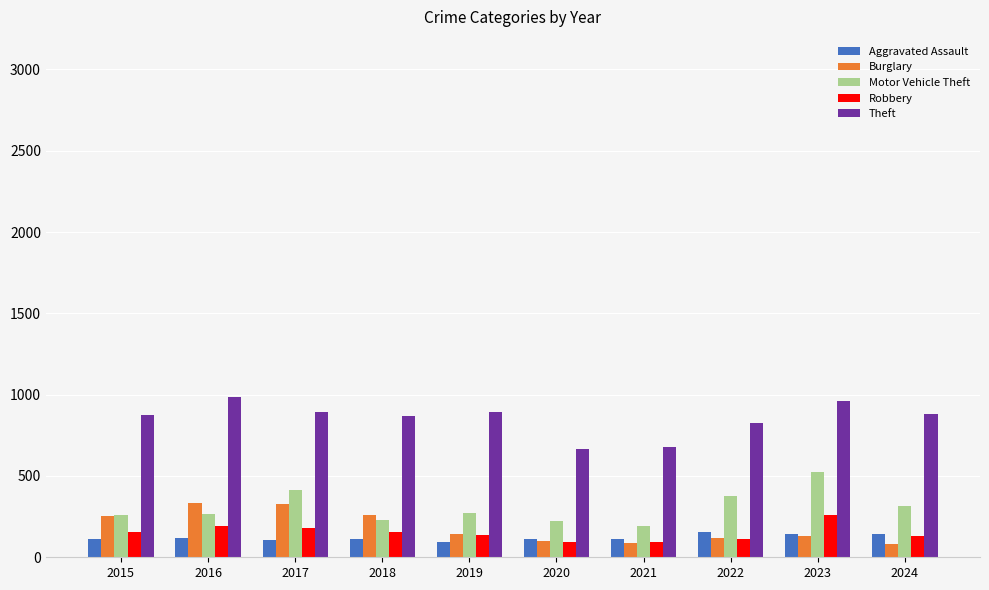

What is the sum of all Theft values?

8523